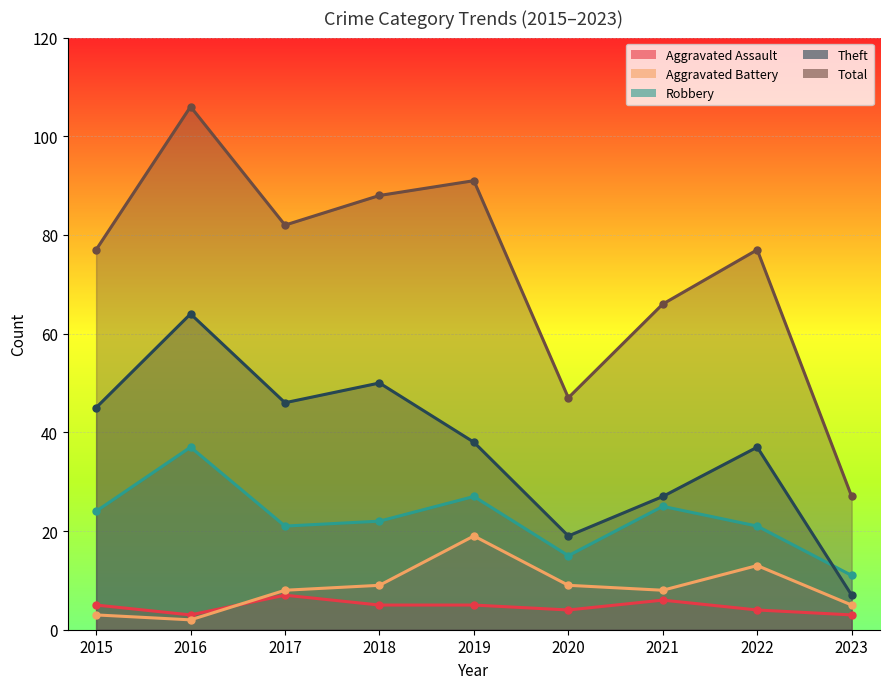

What is the maximum value shown in the chart?

106